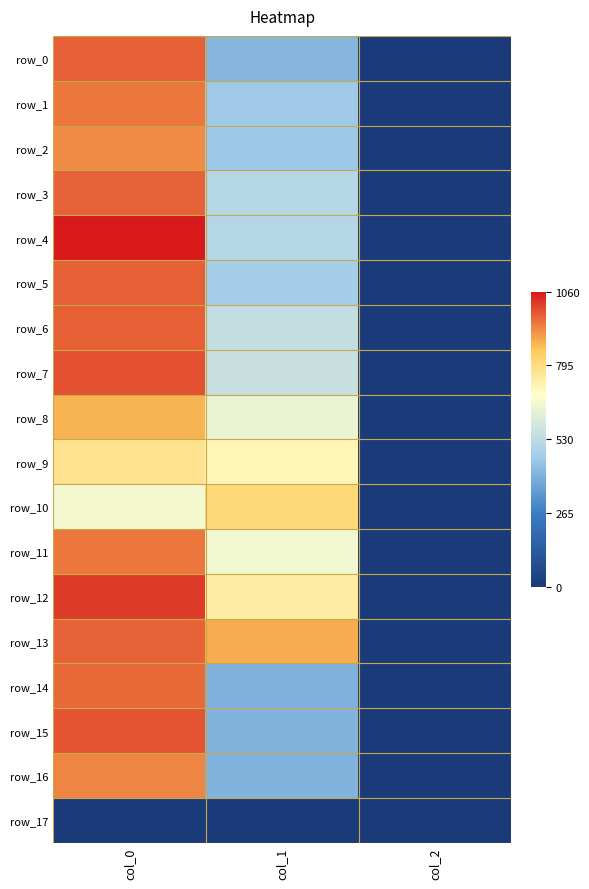

Between col_1 and col_2, which series saw the biggest shift?

row_13